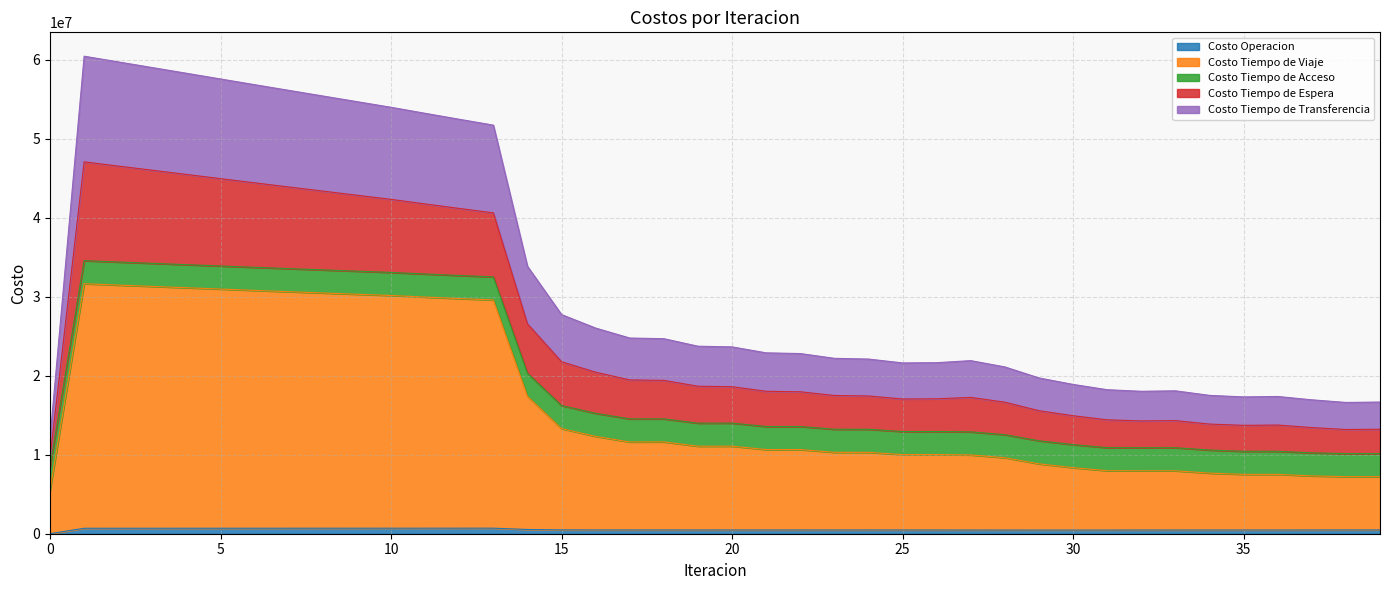

Where is Costo Tiempo de Viaje nearest to the value 18576743?

14